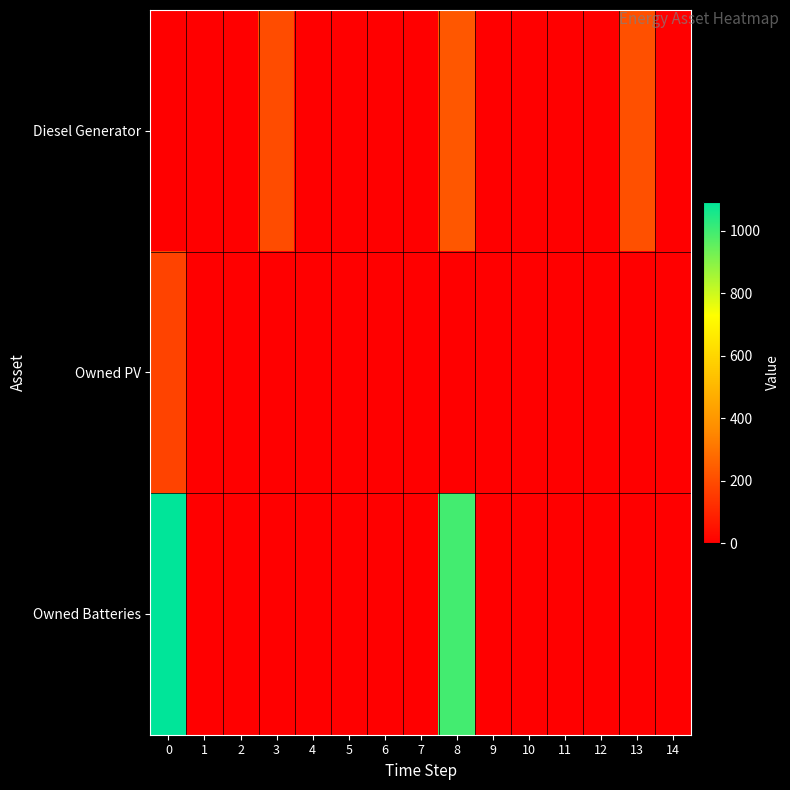

Reading left to right, list all the values displayed in this chart.

Diesel Generator: 0=0	1=0	2=0	3=200	4=0	5=0	6=0	7=0	8=227	9=0	10=0	11=0	12=0	13=211	14=0
Owned PV: 0=176	1=0	2=0	3=0	4=0	5=0	6=0	7=0	8=0	9=0	10=0	11=0	12=0	13=0	14=0
Owned Batteries: 0=1093	1=0	2=0	3=0	4=0	5=0	6=0	7=0	8=995	9=0	10=0	11=0	12=0	13=0	14=0